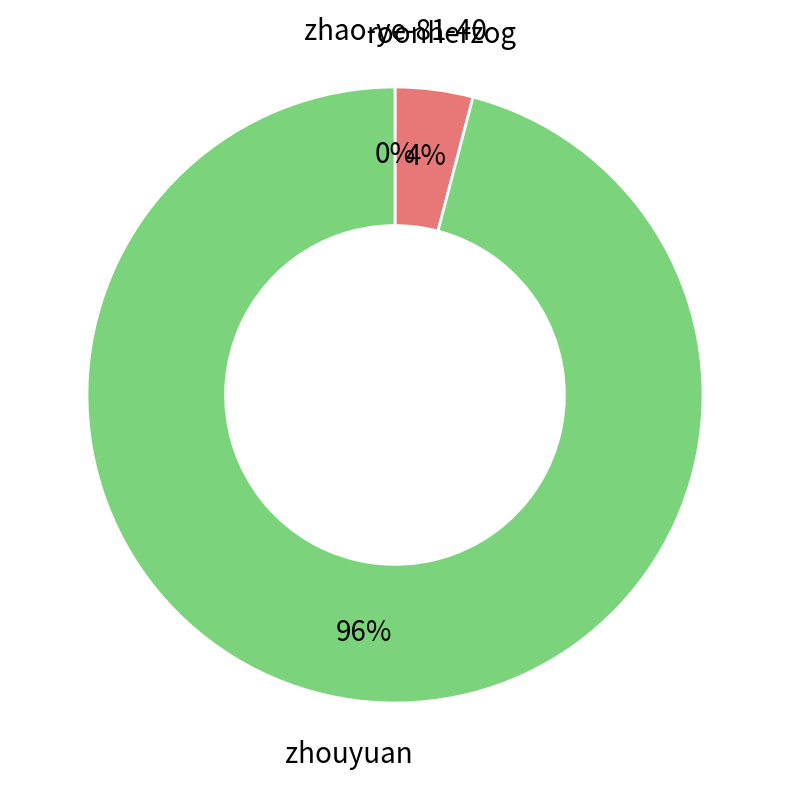

To the nearest percent, what is the combined percentage of zhouyuan and roonherzog?

100%